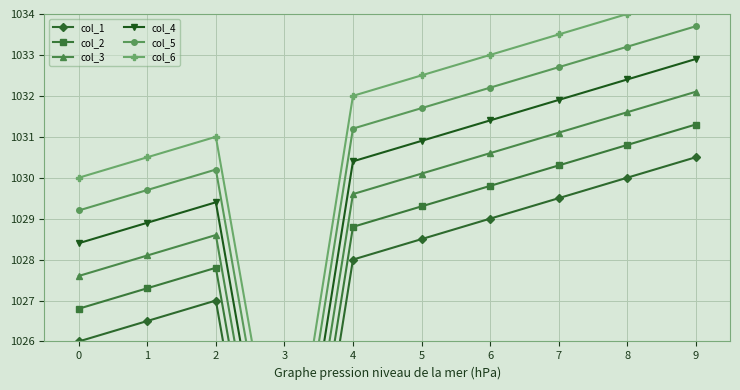

At how many categories does at least one series exceed 1027?

9